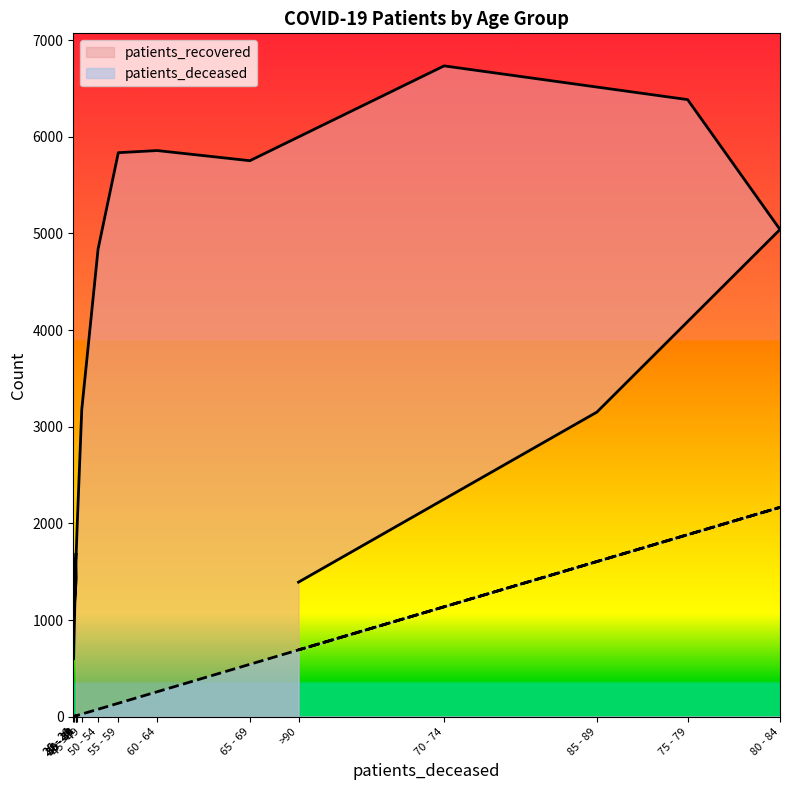

Reading left to right, transcribe all the data shown in this chart.

patients_deceased: 10	3	2	11	10	14	28	78	140	259	543	1138	1884	2167	1606	692
patients_recovered: 1681	597	983	1430	1605	1982	3179	4839	5836	5858	5753	6734	6385	5041	3152	1393